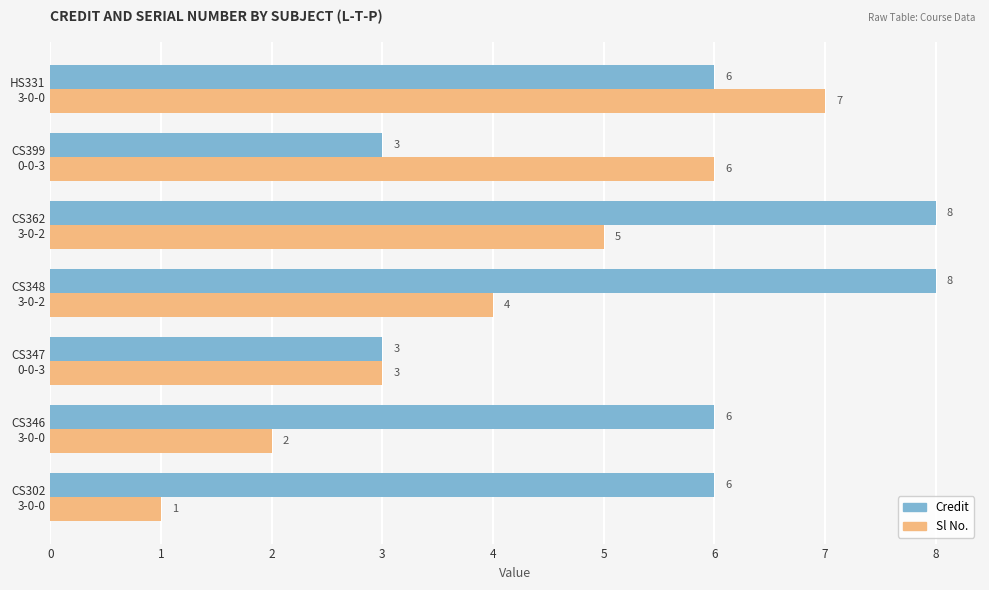

What is the maximum value for Sl No.?

7